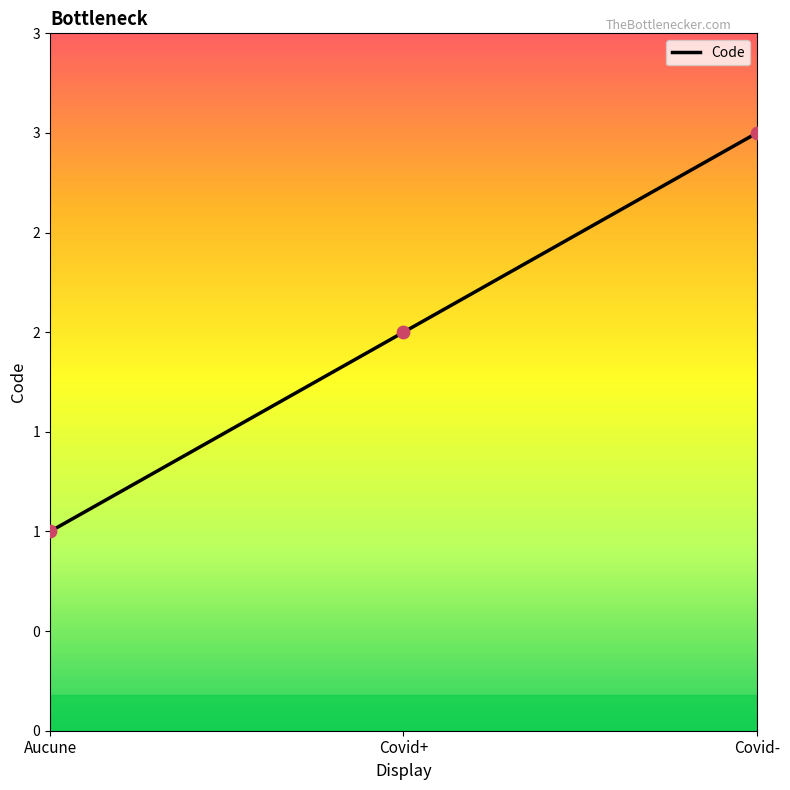

Between Covid- and Aucune, which is larger?

Covid-